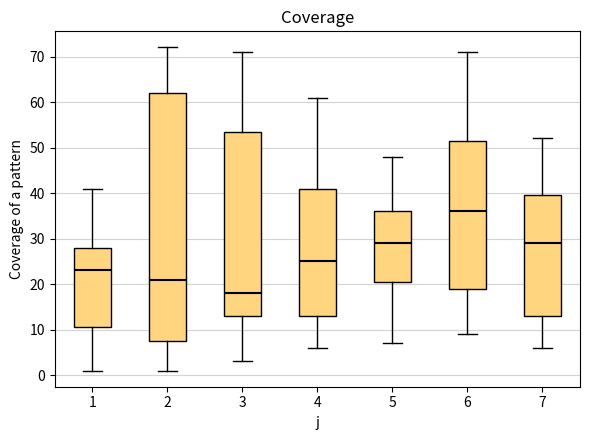

Where does the upper whisker of the box at x = 1 end on the y-axis? The values are not printed on the chart, so give them approximately, as read against the axis.

41